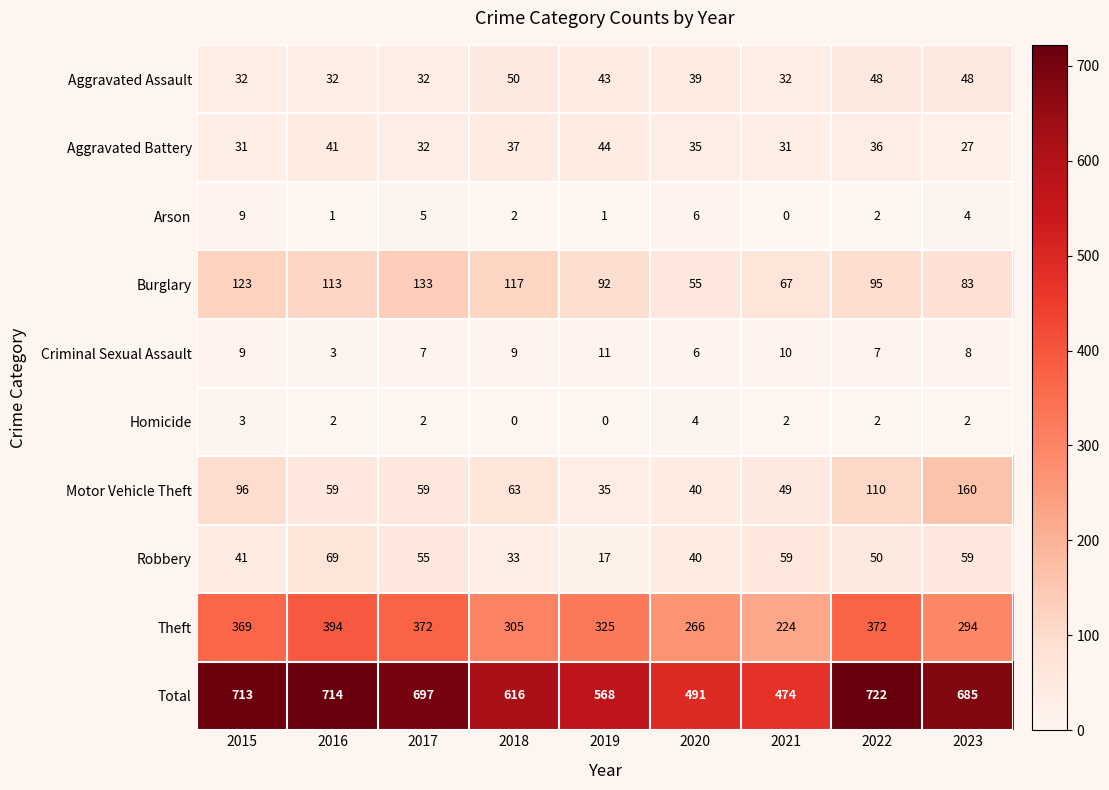

How many data points does each series have?

9